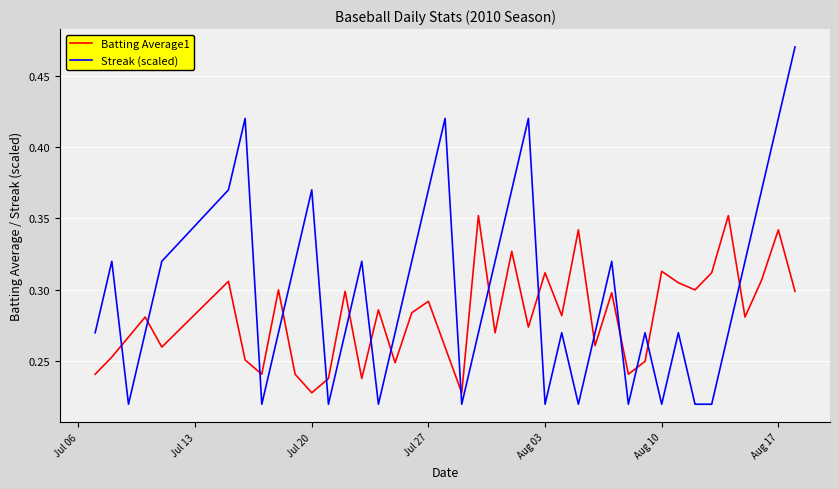

Which series has the largest range (max minus min)?

Streak (scaled)